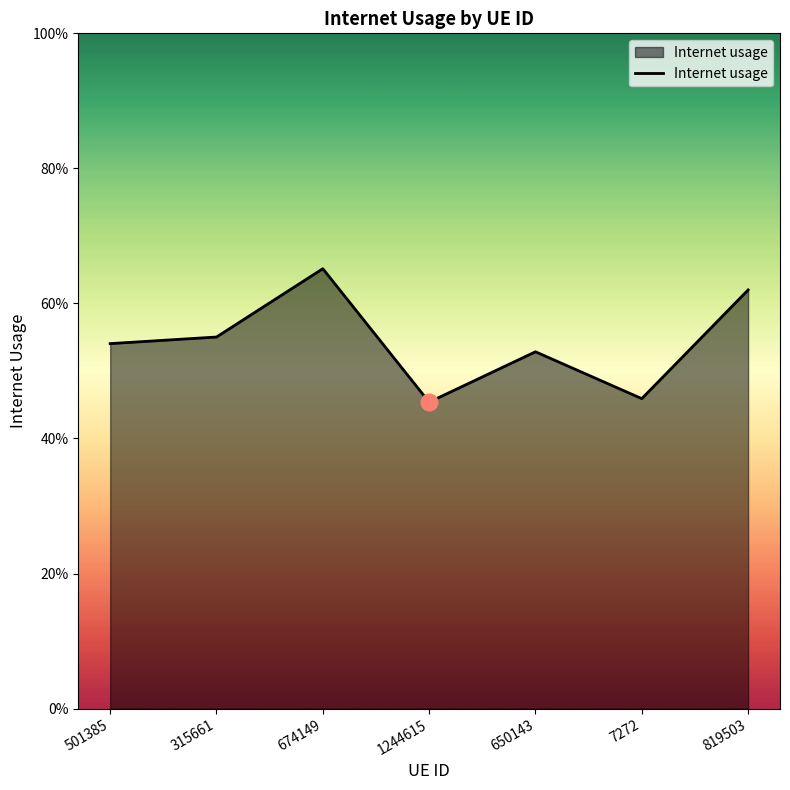

Does the chart display data point markers on the line(s)?

No